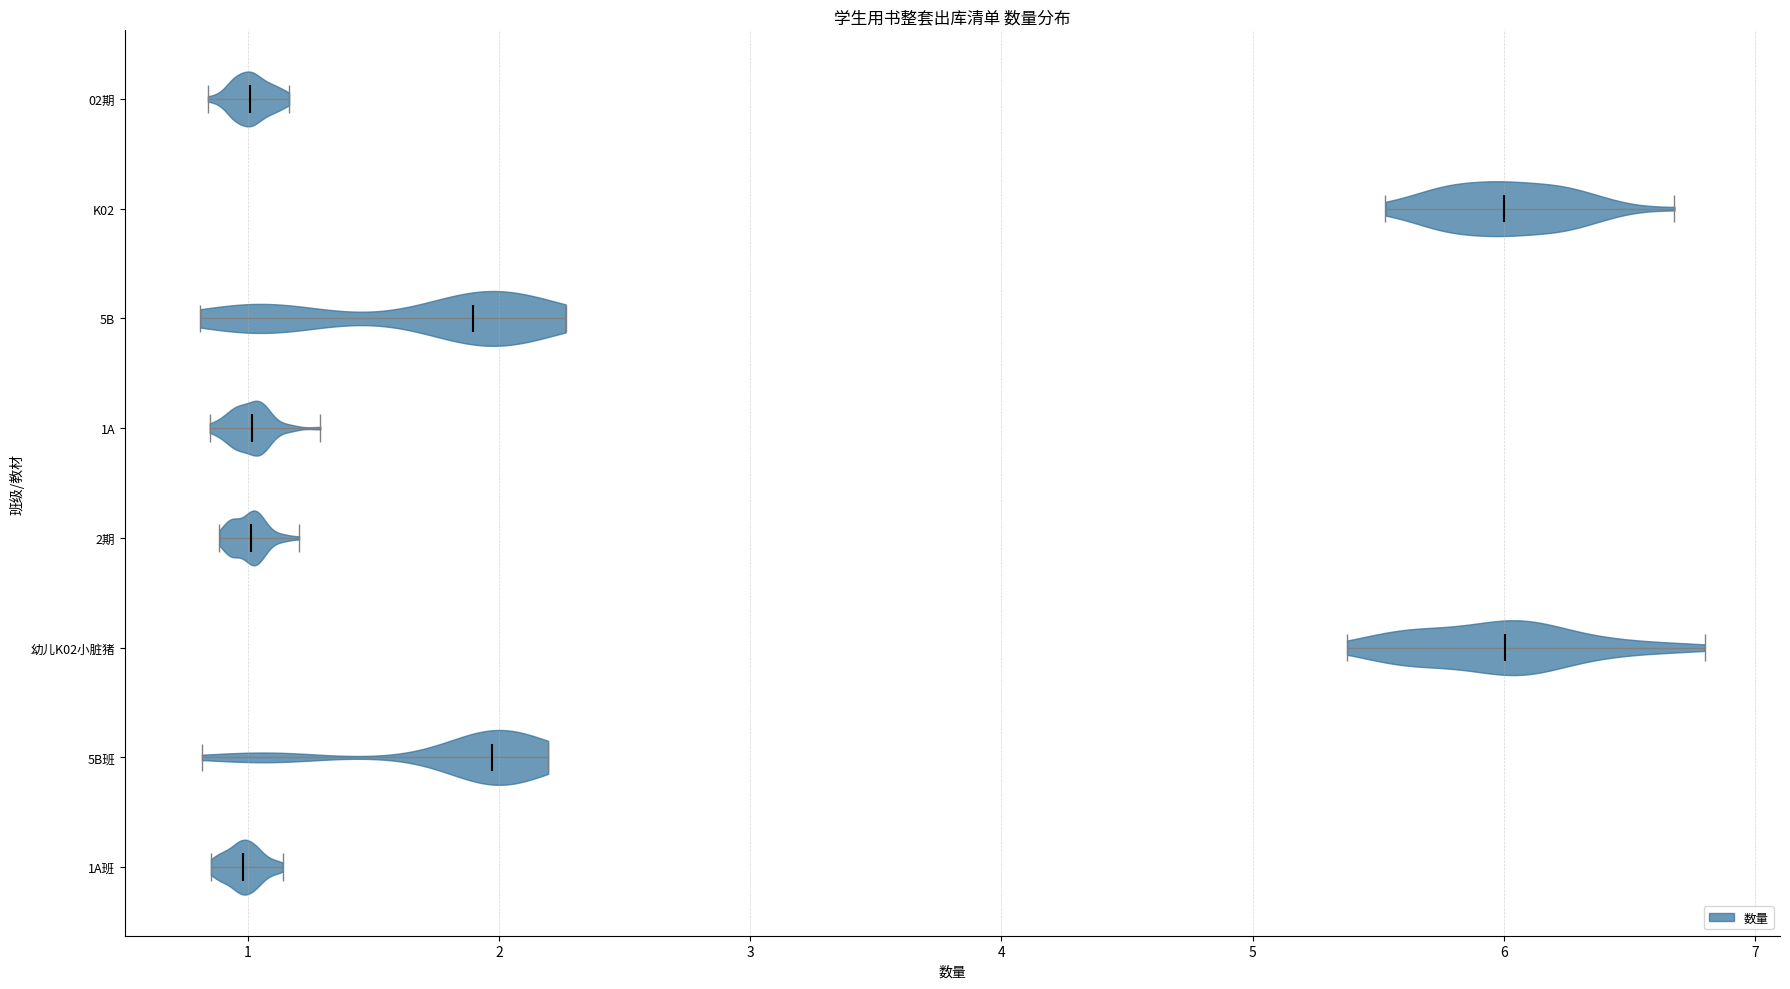

Reading bottom to top, read every violin against the x-axis: where its median line is, and the lowest and highest points it reaches. The values are not printed on the chart, so give them approximately, as read against the axis.

1A班: median line 1.0, lowest point 0.9, highest point 1.1
5B班: median line 2.0, lowest point 0.8, highest point 2.2
幼儿K02小脏猪: median line 6.0, lowest point 5.4, highest point 6.8
2期: median line 1.0, lowest point 0.9, highest point 1.2
1A: median line 1.0, lowest point 0.8, highest point 1.3
5B: median line 1.9, lowest point 0.8, highest point 2.3
K02: median line 6.0, lowest point 5.5, highest point 6.7
02期: median line 1.0, lowest point 0.8, highest point 1.2